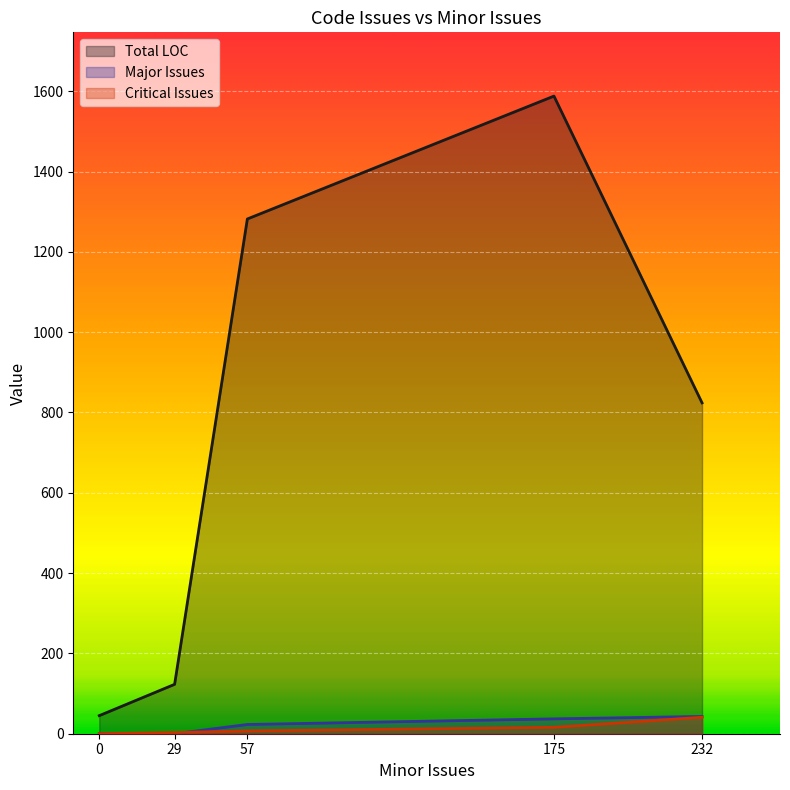

What is the sum of the Critical Issues values at 232 and 175?

57